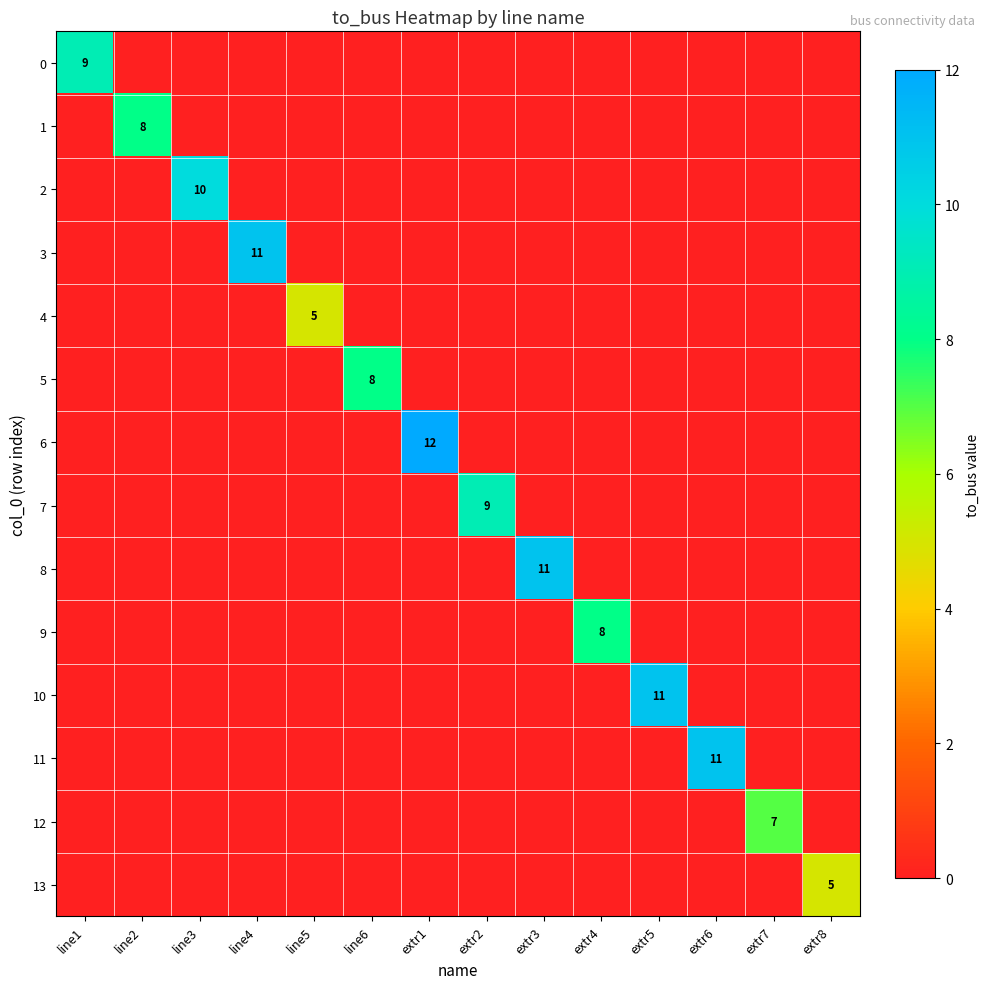

The 12 series shows 3 at extr7. True or false?

False